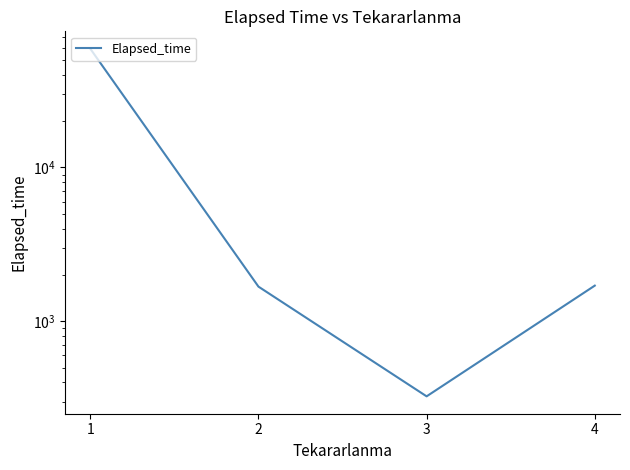

What value does the data have at 3, to the nearest 100?

300